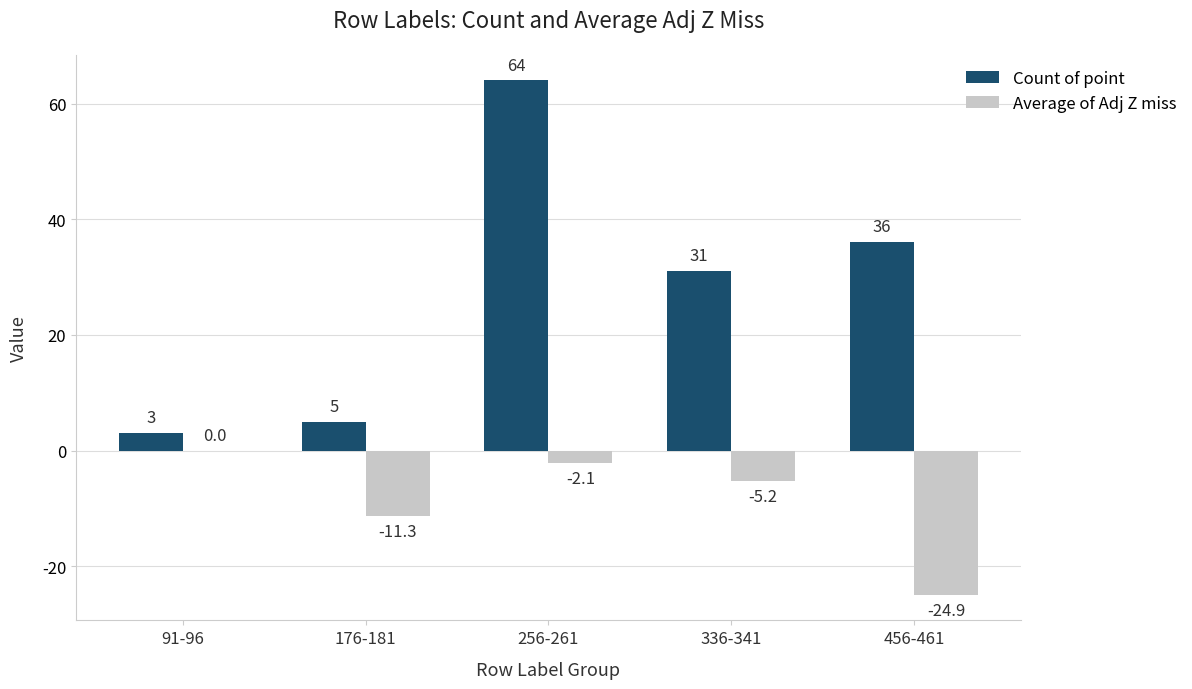

The value of Average of Adj Z miss at 91-96 is 0.0. True or false?

True